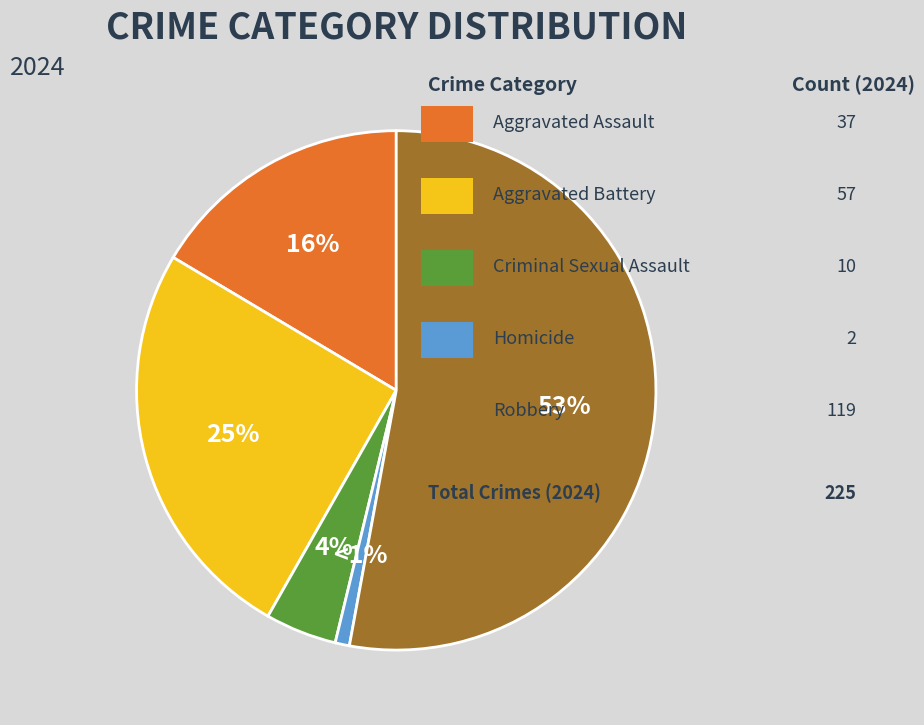

To the nearest percent, what is the average slice percentage?

20%